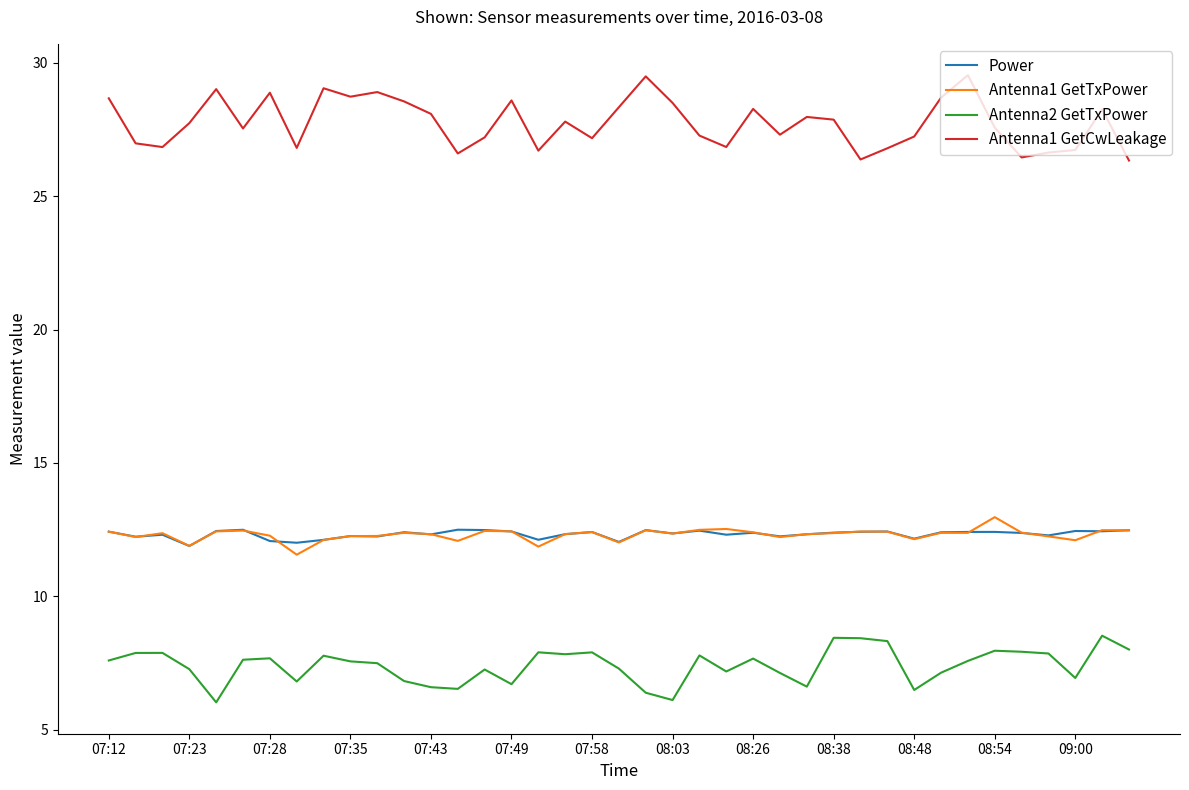

Which series has the largest total across all categories?

Antenna1 GetCwLeakage